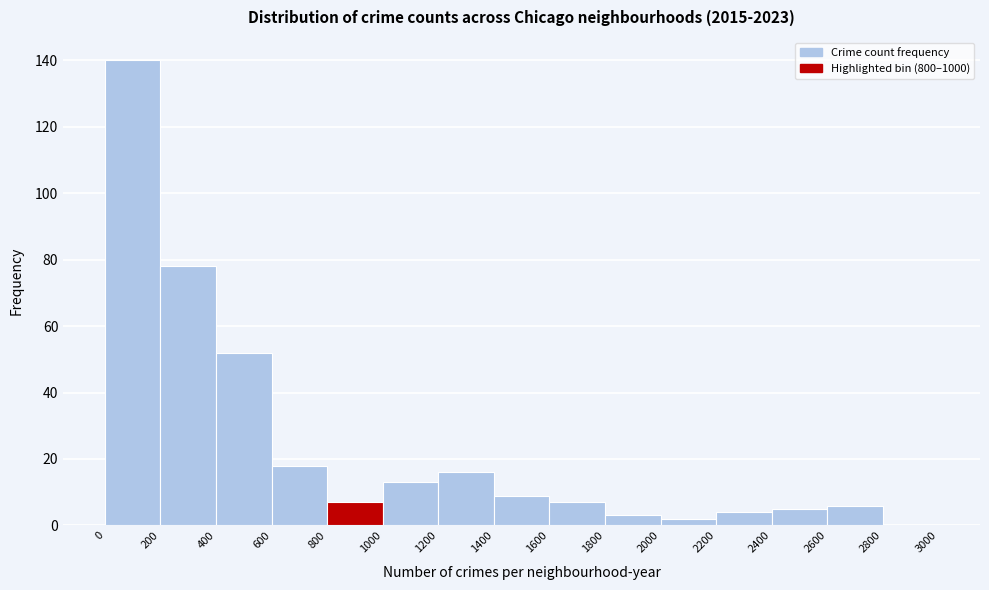

Reading left to right, list every bar in this chart as the range it spans on the x-axis followed by its height. The values are not printed on the chart, so give them approximately, as read against the axis.

0 to 200: 140
200 to 400: 78
400 to 600: 52
600 to 800: 18
800 to 1000: 8
1000 to 1200: 14
1200 to 1400: 16
1400 to 1600: 10
1600 to 1800: 8
1800 to 2000: 4
2000 to 2200: 2
2200 to 2400: 4
2400 to 2600: 6
2600 to 2800: 6
2800 to 3000: 0